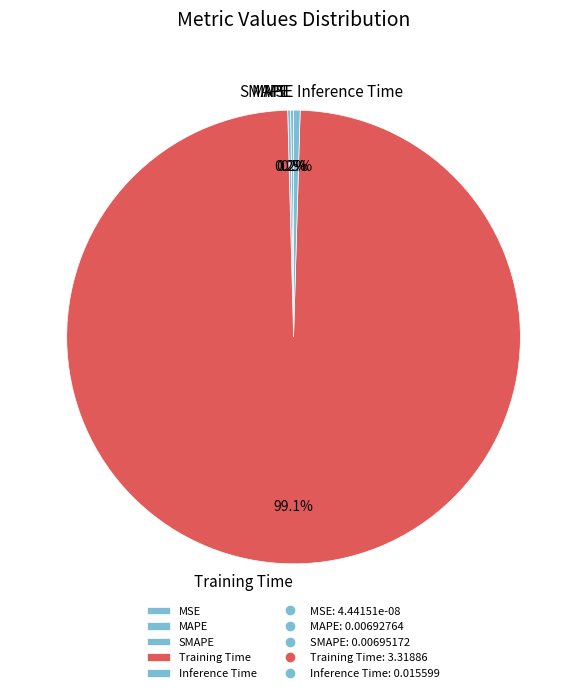

Is there a majority slice in this chart?

Yes